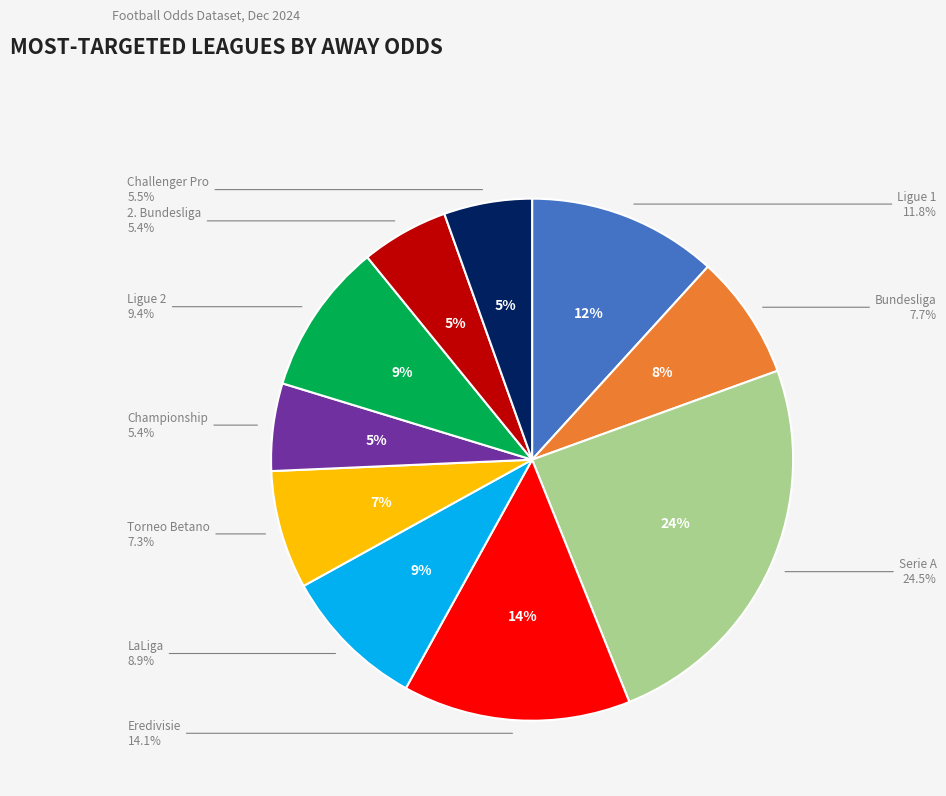

True or false: FRANCE - LIGUE 2 accounts for 1% of the total.

False